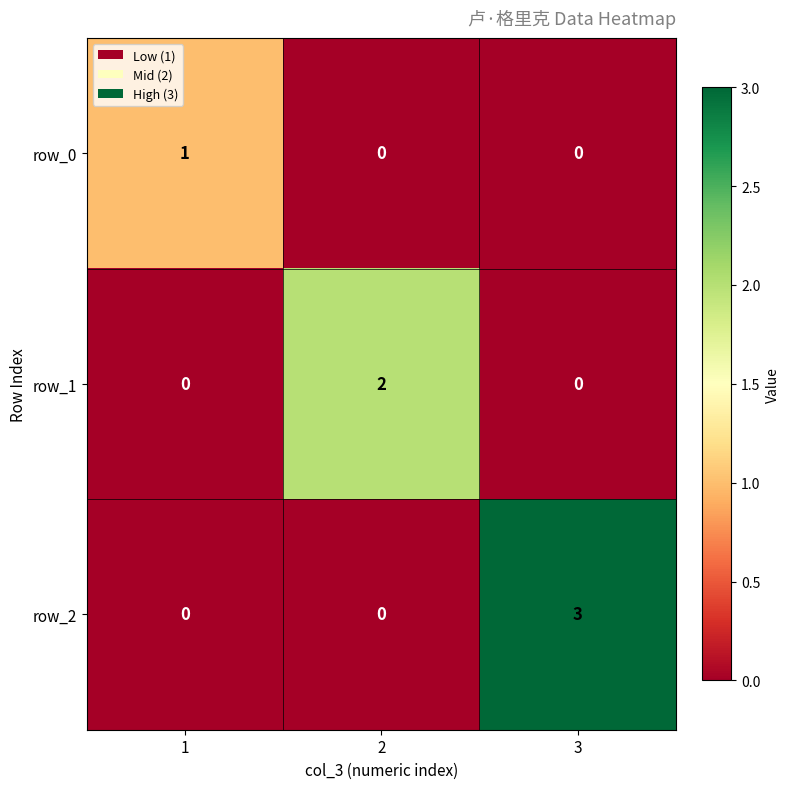

The value of row_0 at 3 is 1. True or false?

False